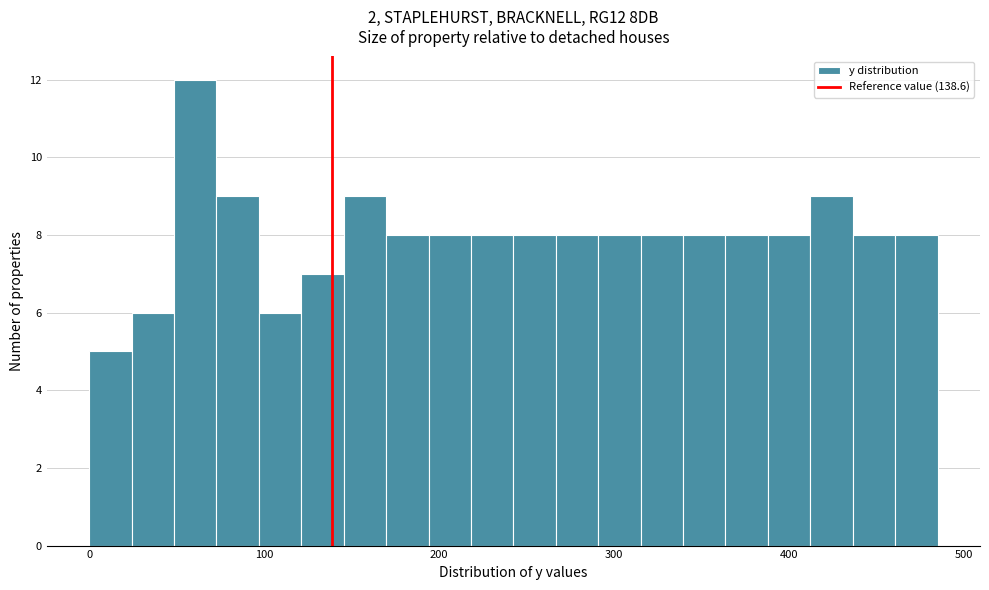

Around what value on the x-axis is the tallest bar? Give the approximate position of its centre, as read against the axis.

60